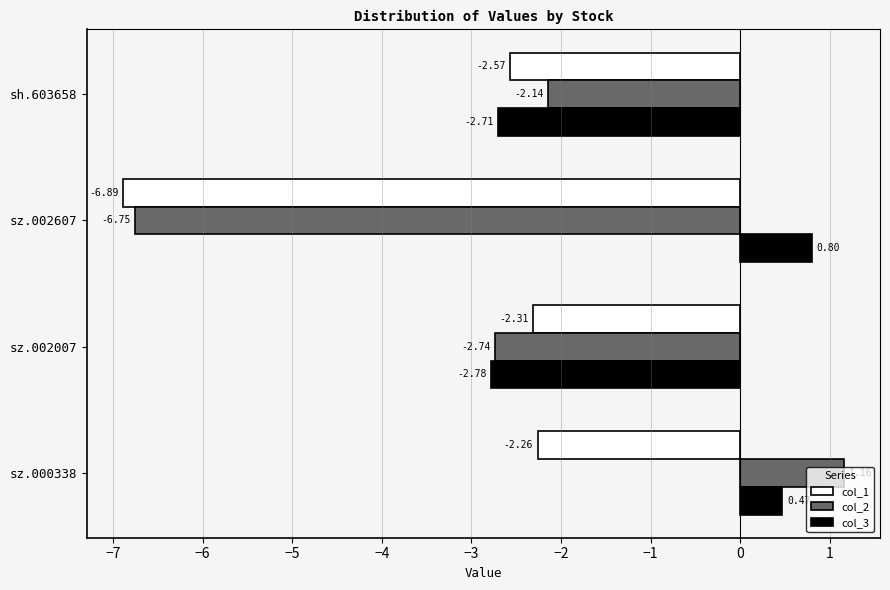

Rank the series by their maximum value, from highest to lowest.

col_2, col_3, col_1